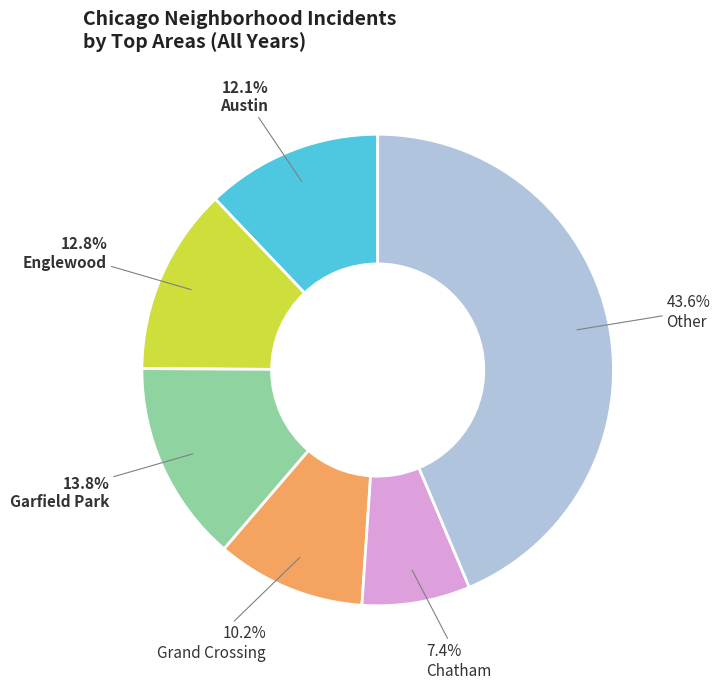

Does Grand Crossing account for over 50% of the chart?

No